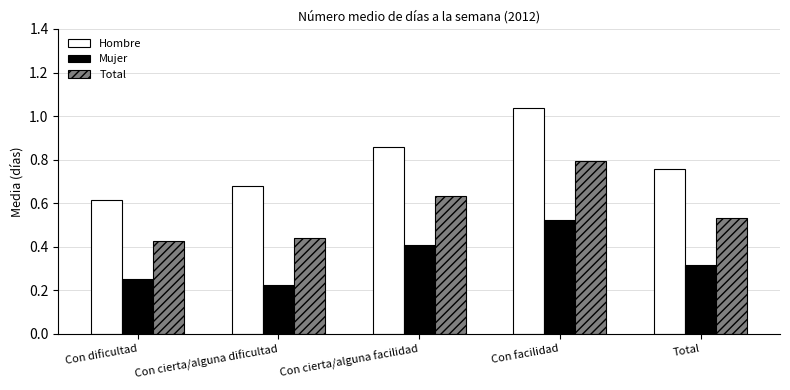

Which series changed the most between Con facilidad and Total?

Hombre